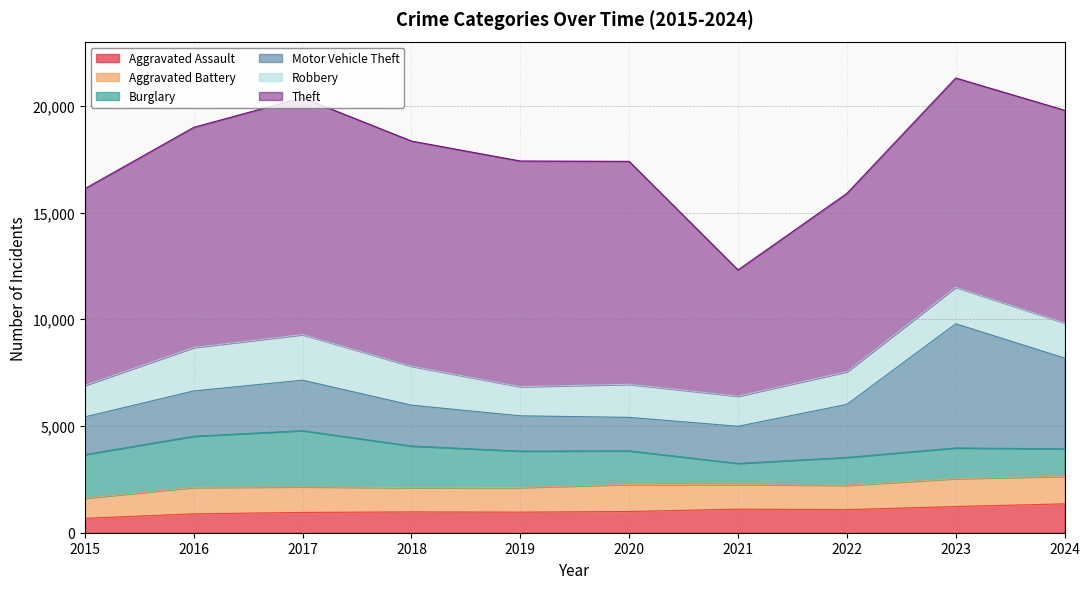

What is the average value of the Burglary series?

1732